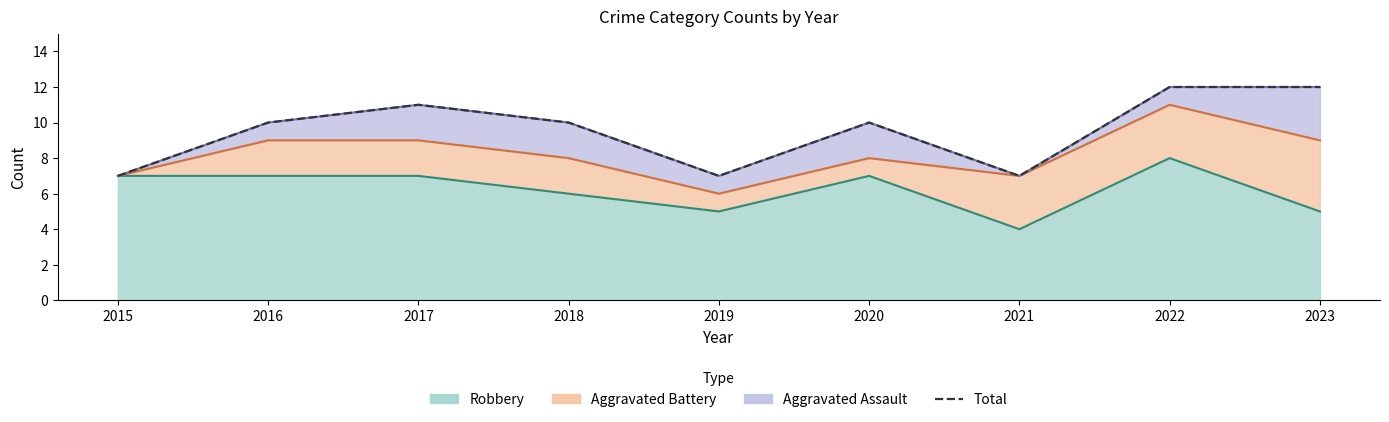

List the labels in order of value, largest first.

2022, 2023, 2017, 2016, 2018, 2020, 2015, 2019, 2021